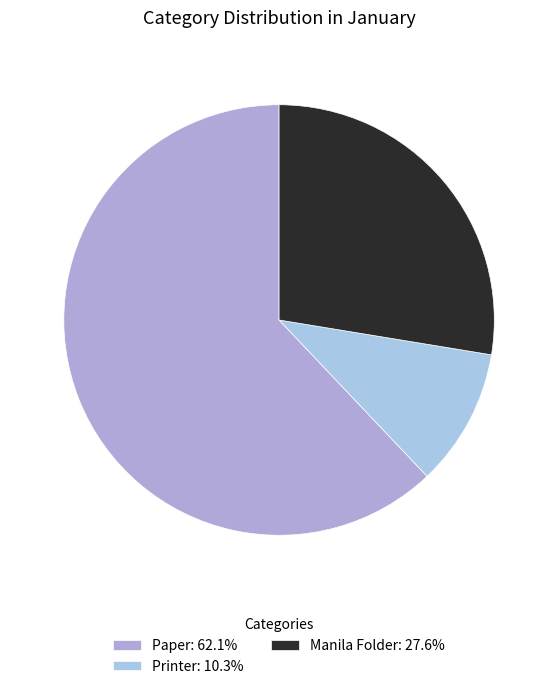

To the nearest percent, what is the combined percentage of Printer and Manila Folder?

38%